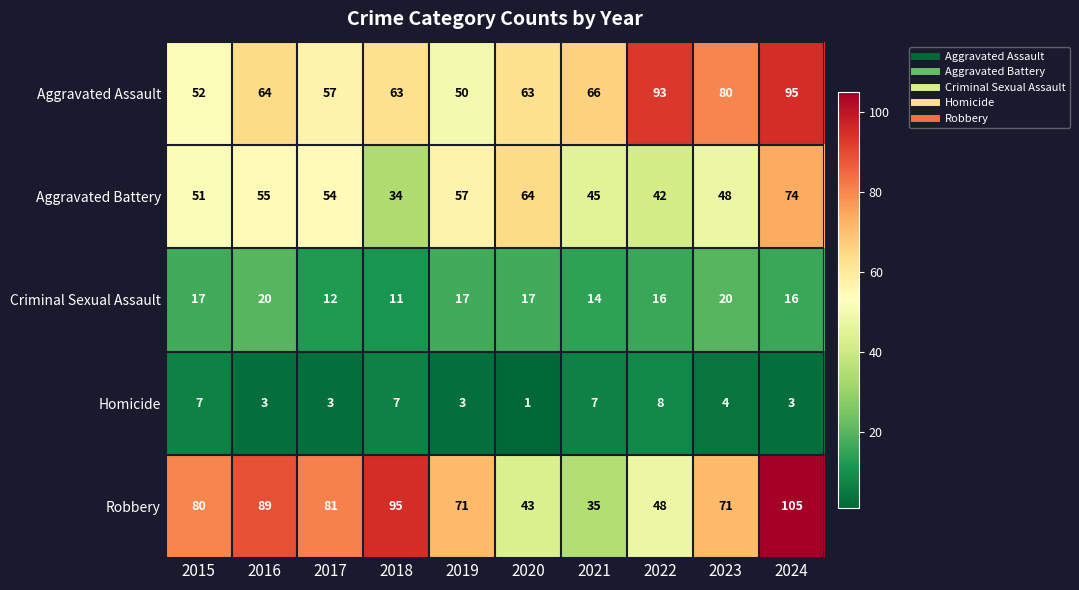

List the series in order of their peak value, highest first.

Robbery, Aggravated Assault, Aggravated Battery, Criminal Sexual Assault, Homicide